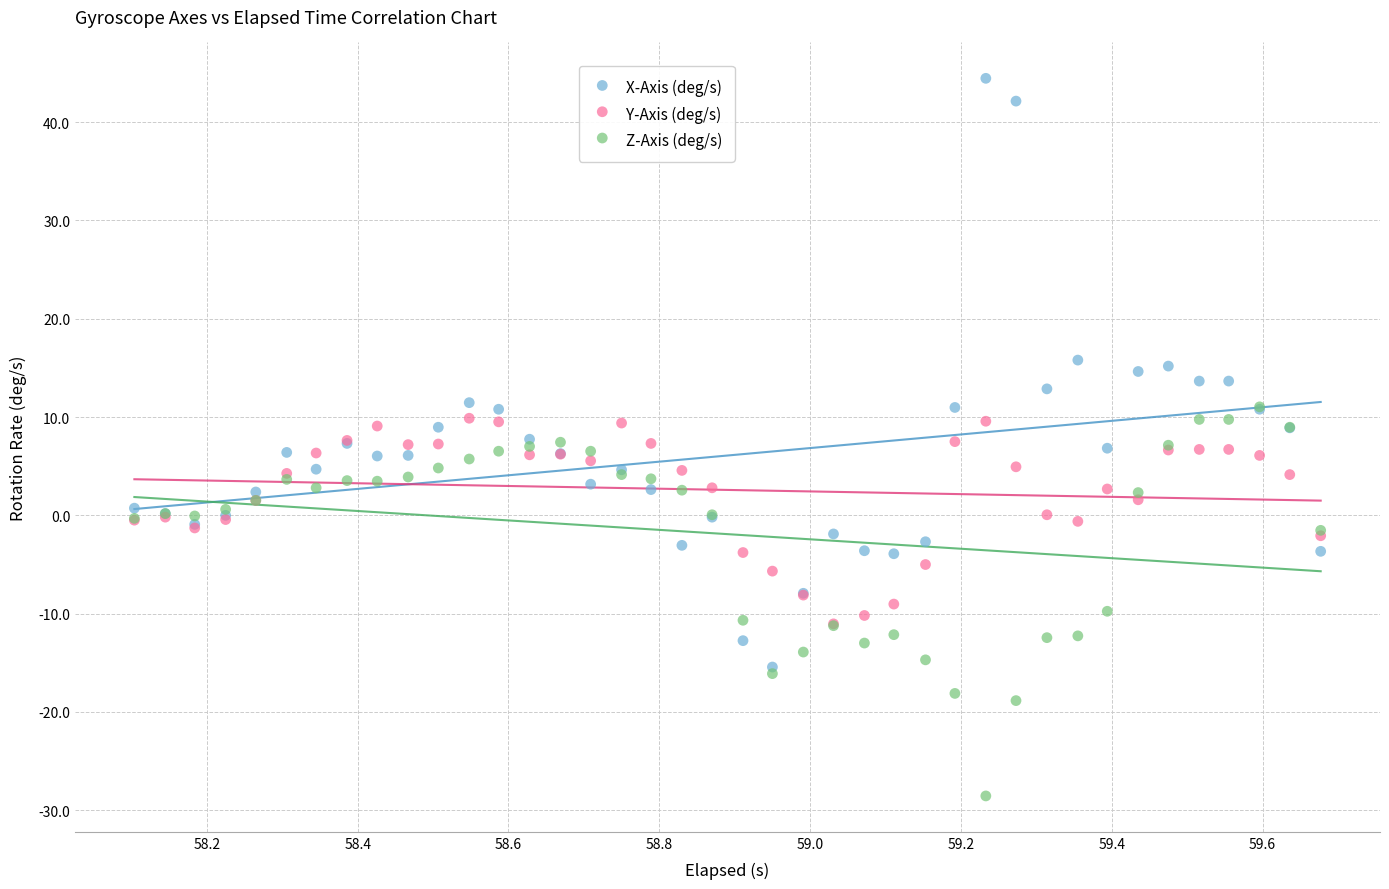

Which series has the widest spread of Y values?

X-Axis (deg/s)